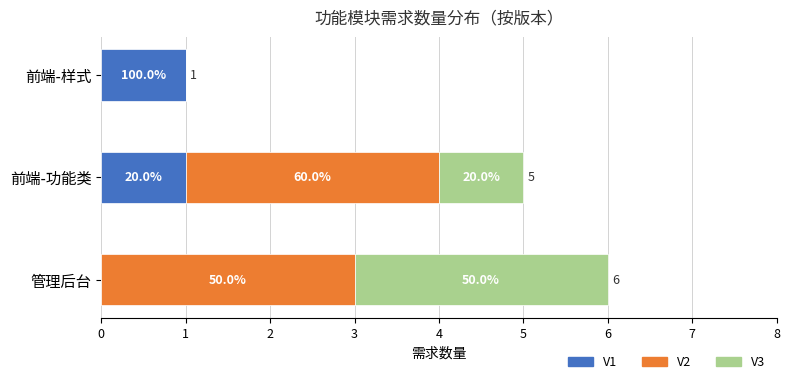

What are all the series names shown in the legend?

V1, V2, V3